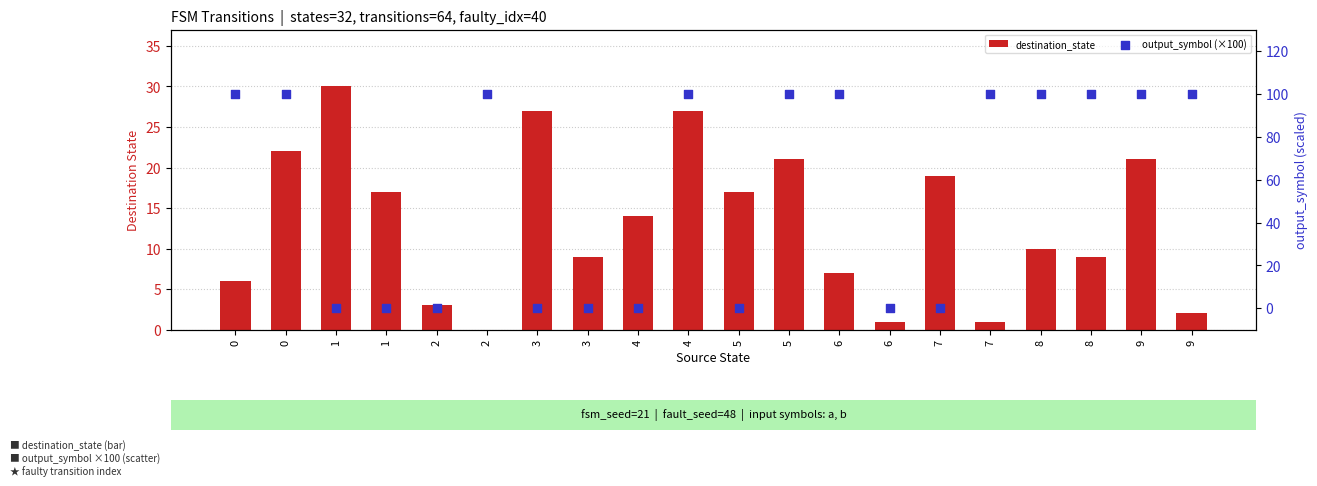

Which series has the largest Y range (max minus min)?

output_symbol (×100)